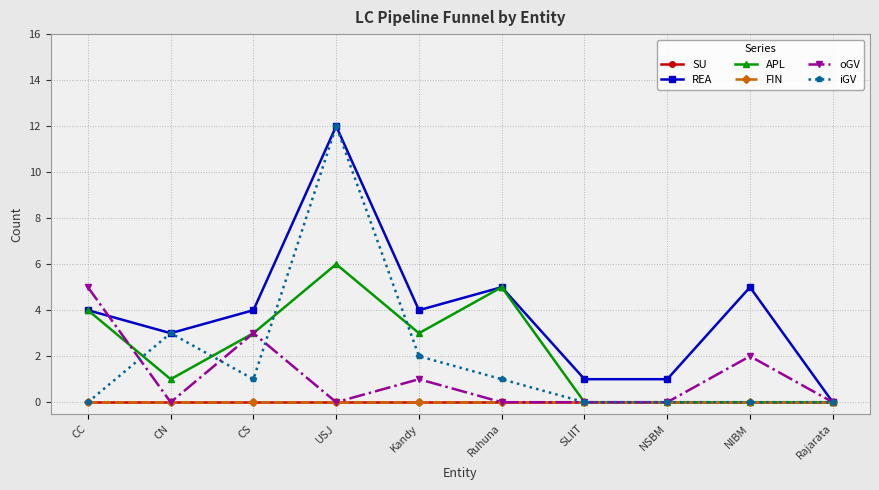

Is this an area chart (filled region under the line)?

No